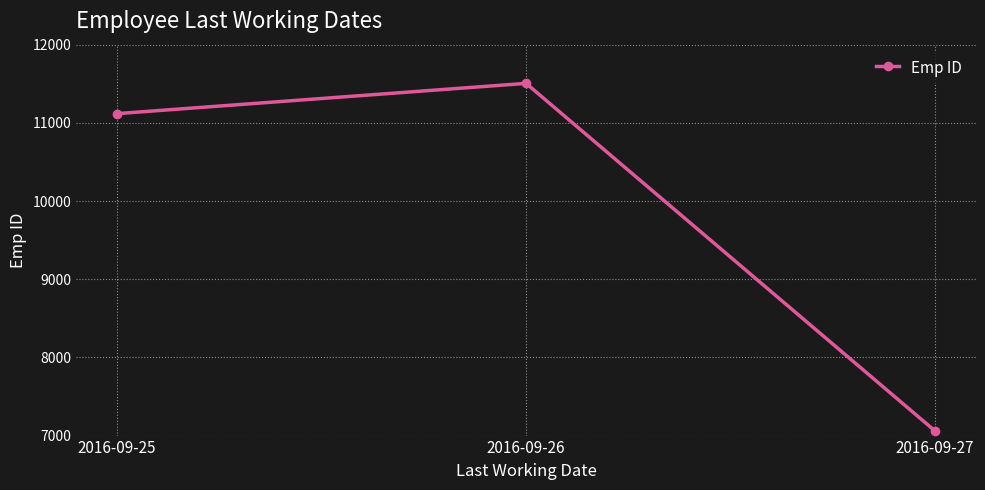

Which label corresponds to the smallest value in the chart?

2016-09-27